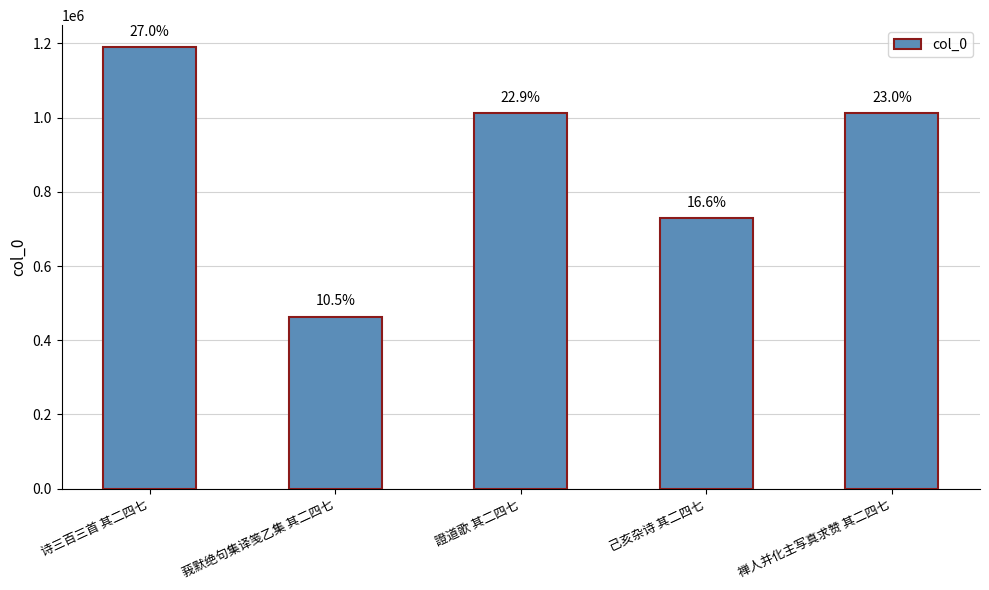

Are the bars horizontal?

No